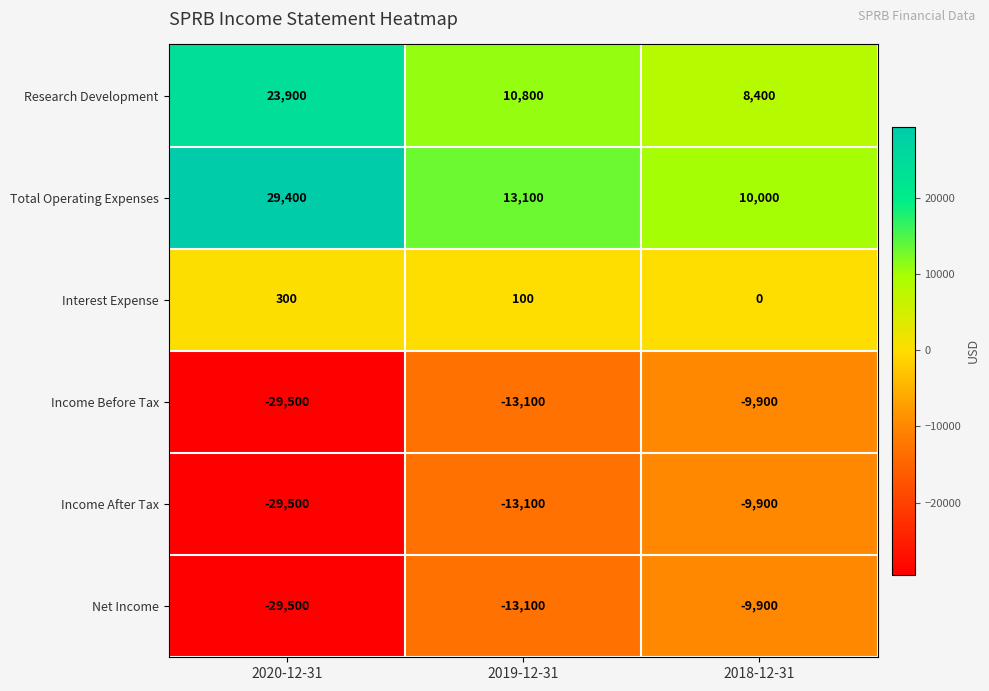

True or false: Net Income has a value of -13100 at 2019-12-31.

True